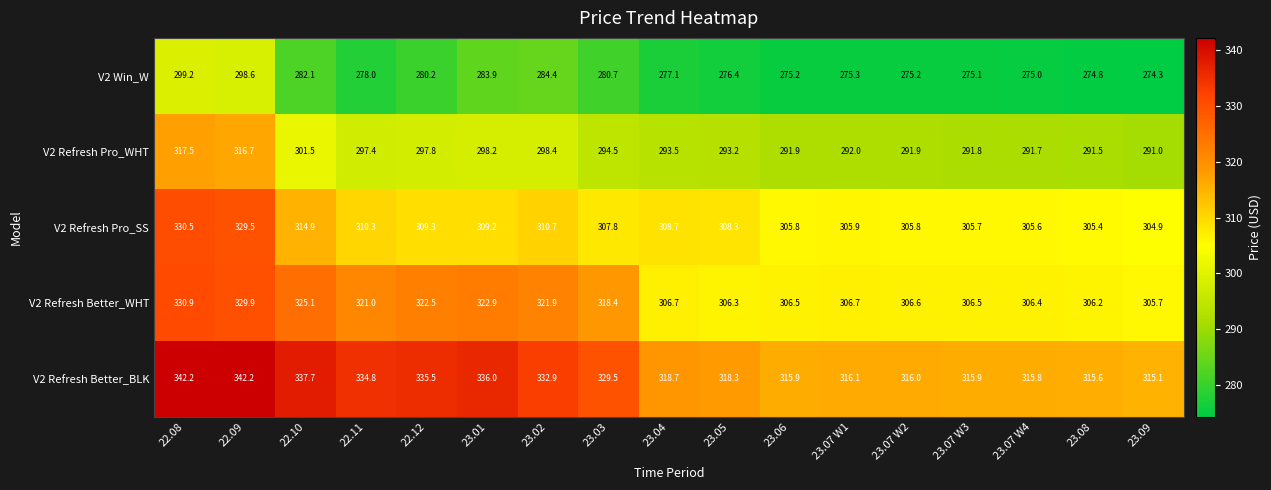

Rank the series at 23.05 from highest to lowest value.

V2 Refresh Better_BLK, V2 Refresh Pro_SS, V2 Refresh Better_WHT, V2 Refresh Pro_WHT, V2 Win_W